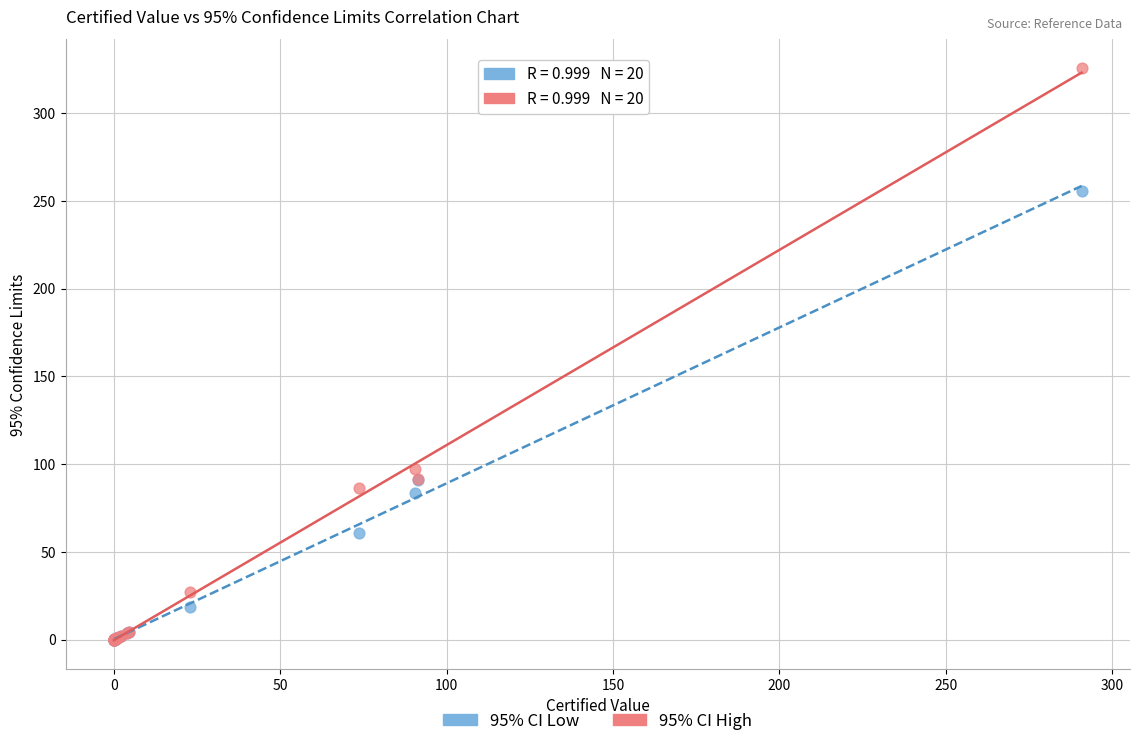

Which series has the widest spread of Y values?

95% CI High